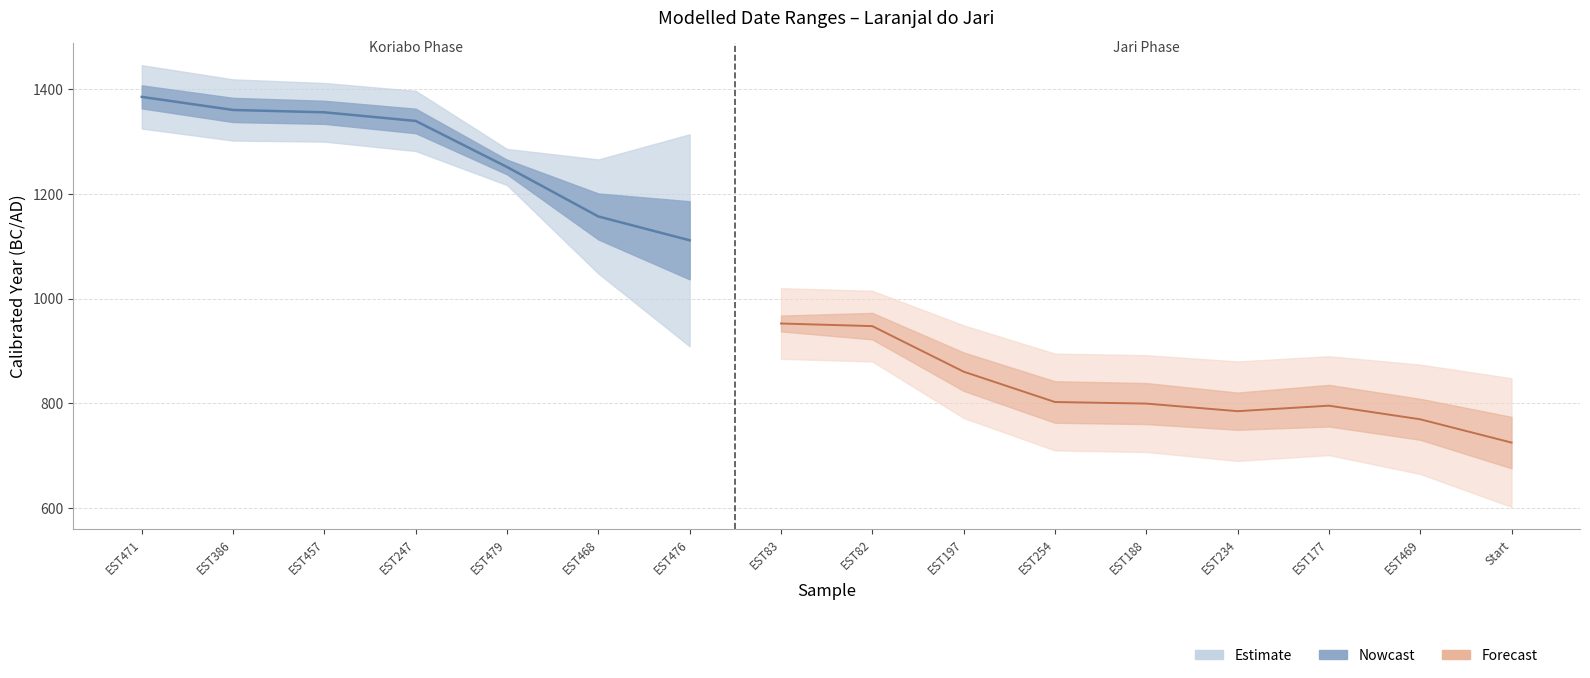

What is the value of the Modelled_to point at the 3rd from the left?

1412.0